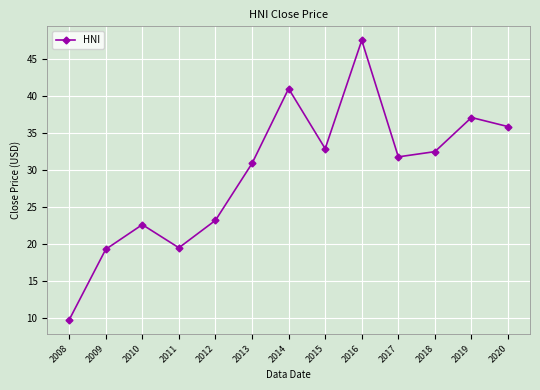

What is the change in value from 2012 to 2019?

+13.9